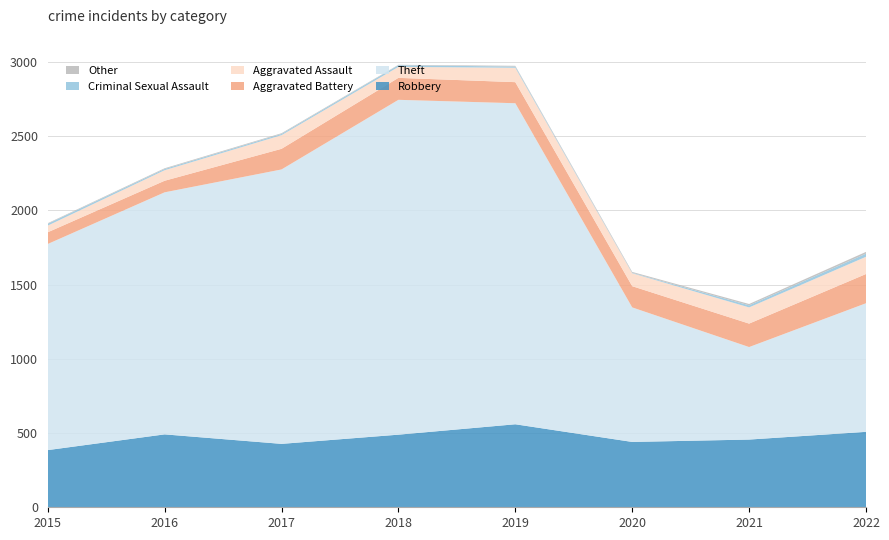

Reading right to left, extract all data points from this chart.

Robbery: 508	456	440	559	489	427	491	385
Theft: 866	623	906	2162	2255	1848	1630	1388
Aggravated Battery: 197	158	143	142	148	139	78	79
Aggravated Assault: 116	109	87	97	74	92	71	45
Criminal Sexual Assault: 21	14	3	8	11	8	8	12
Other: 12	9	6	5	3	5	5	4